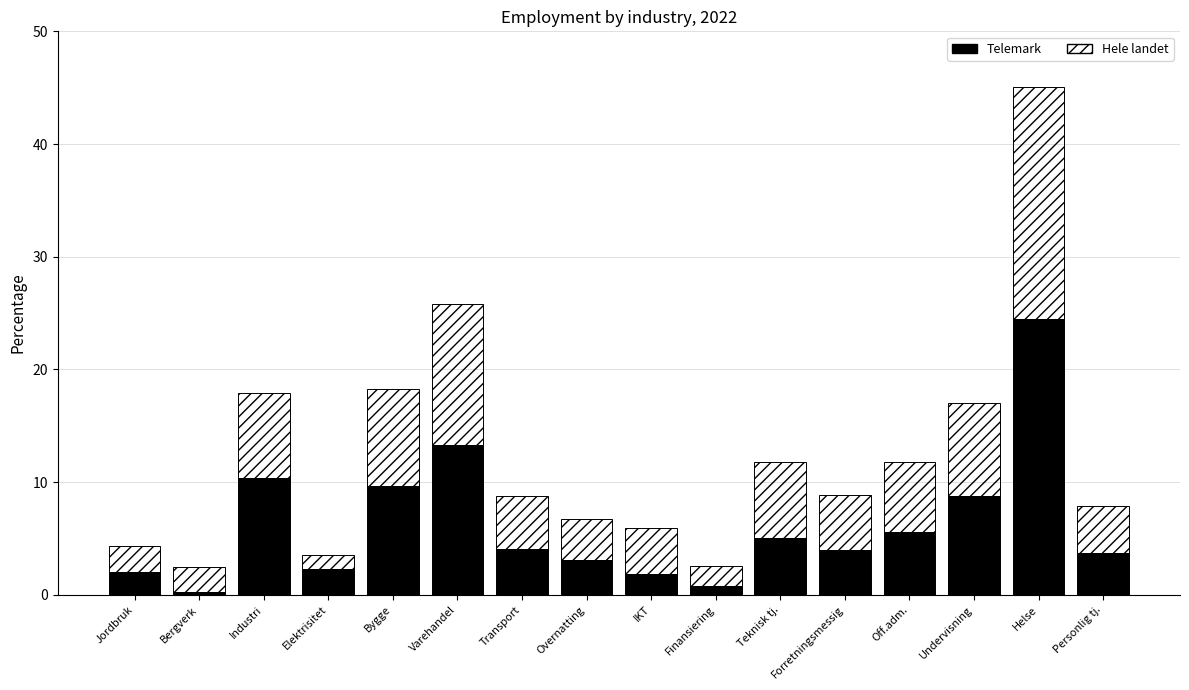

How many distinct data groups are displayed?

2